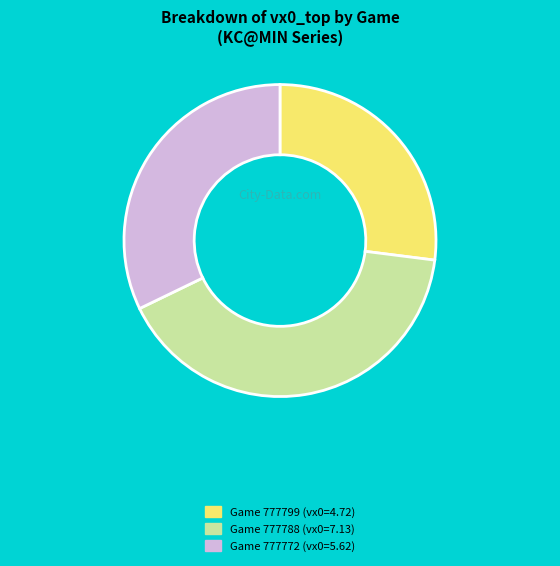

Which slice is the smallest?

Game 777799 (vx0=4.72)